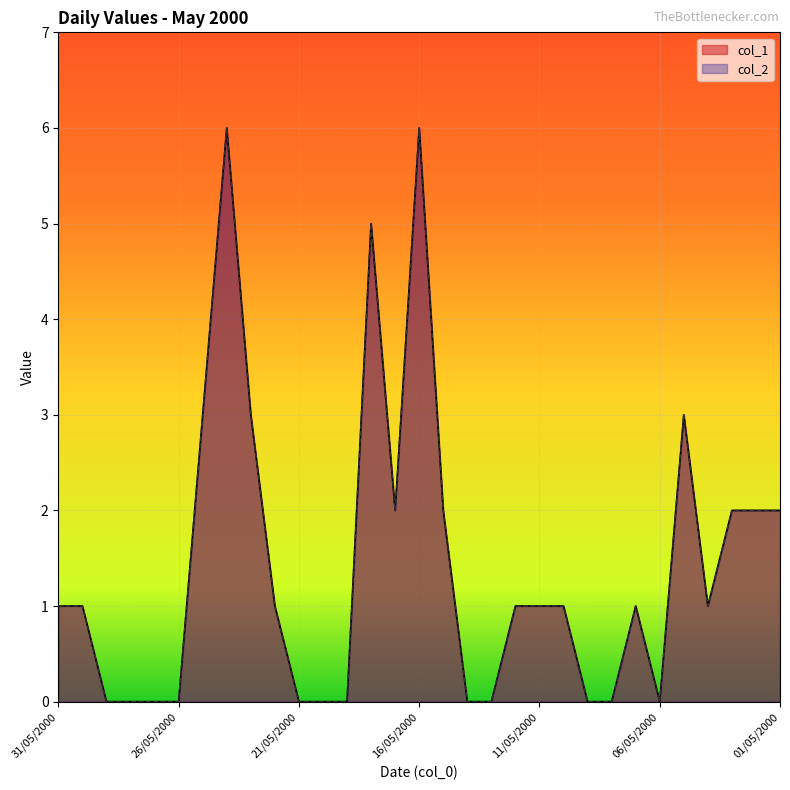

How many interior local peaks does the col_1 series have?

5